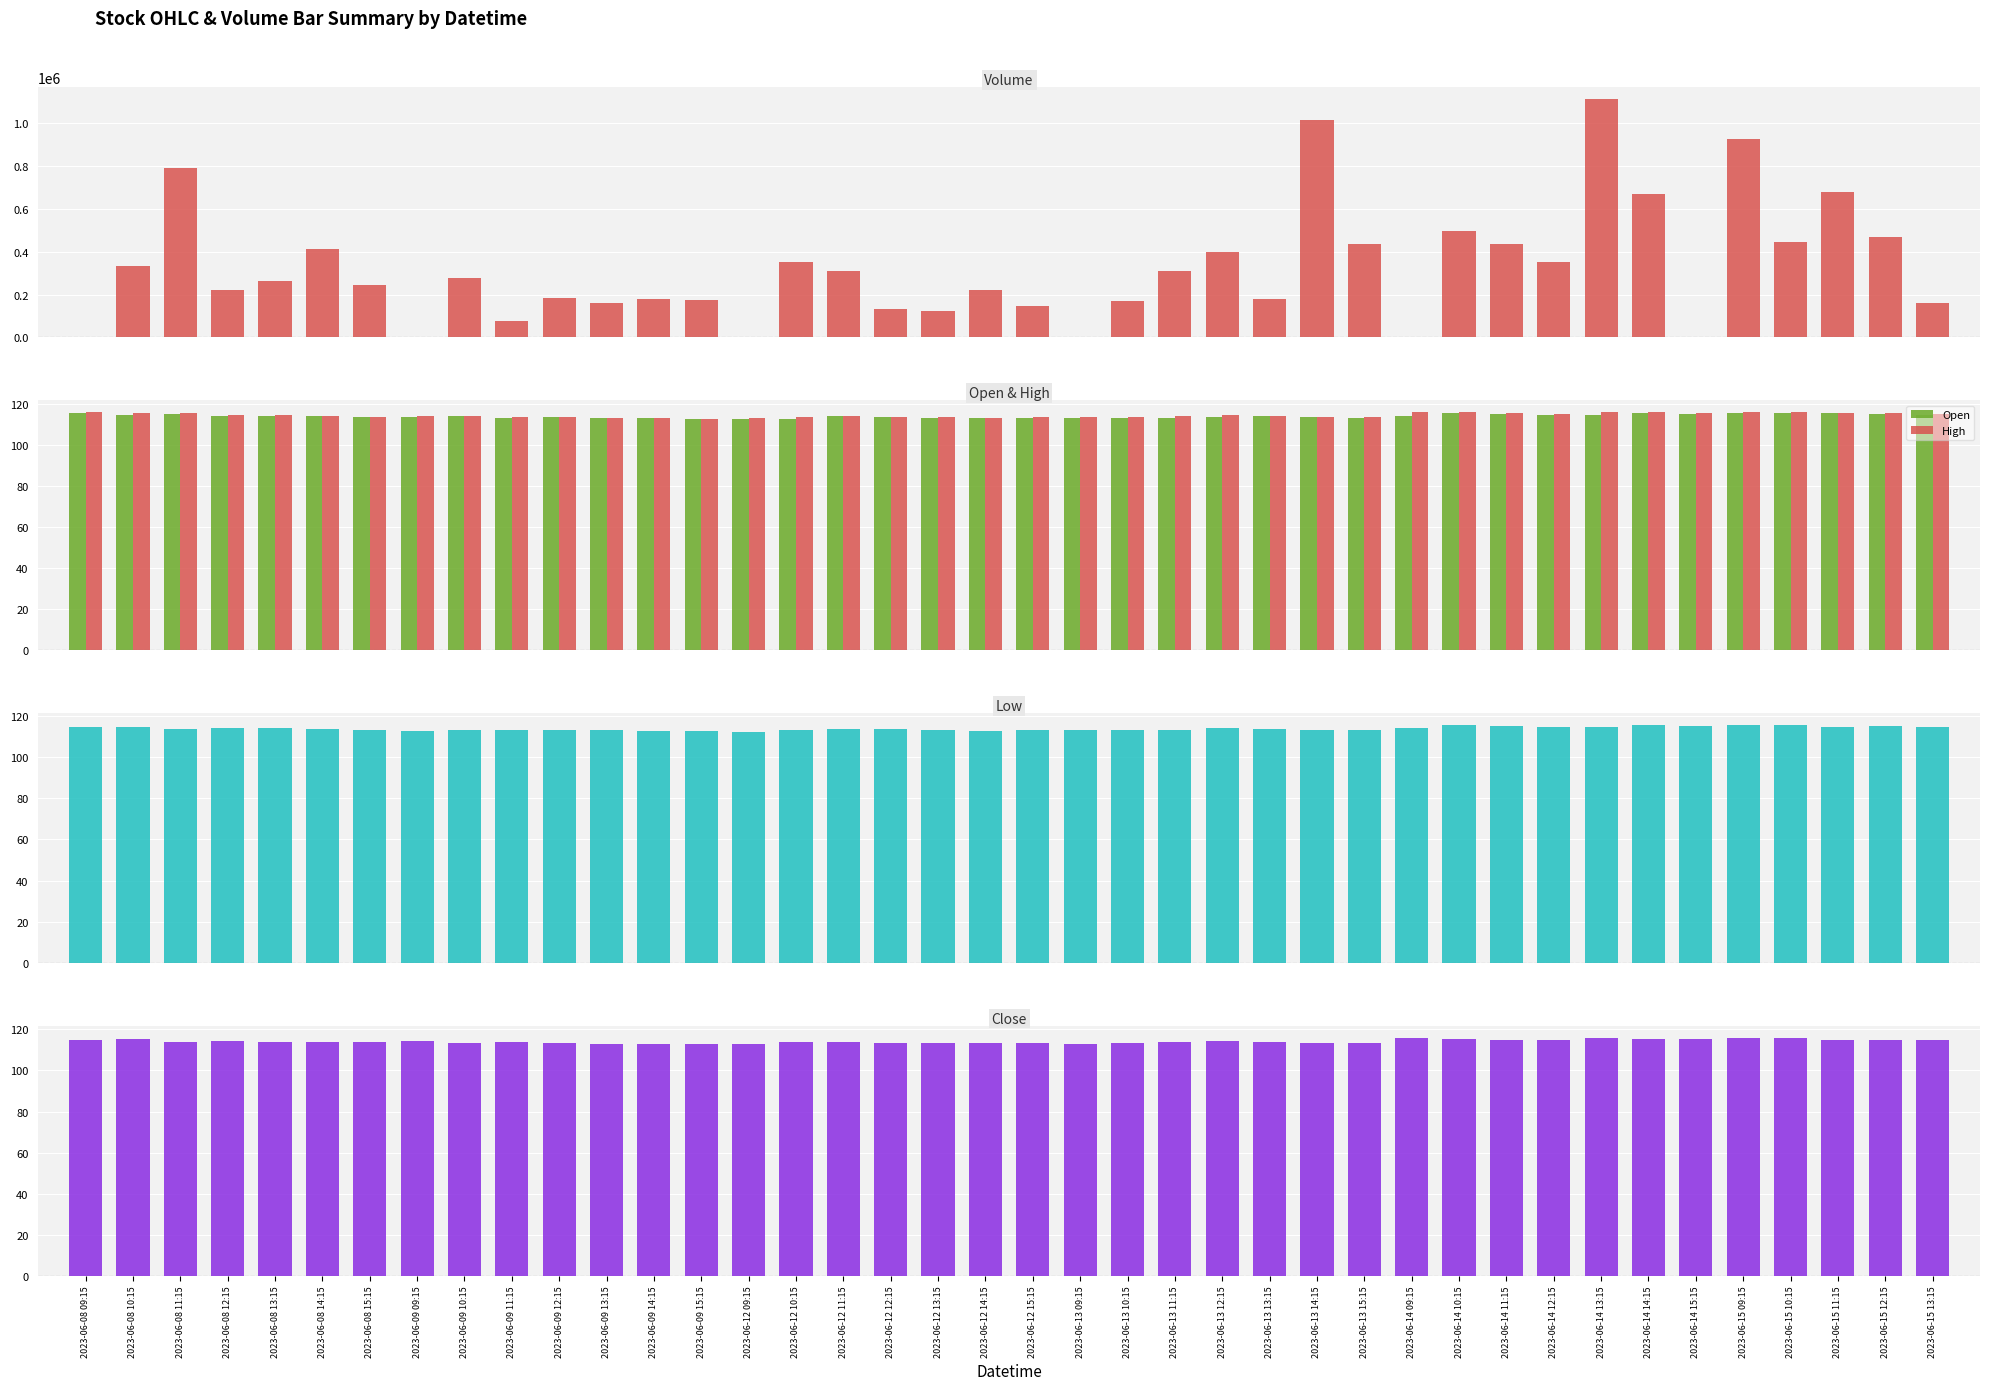

What is the label of the 4th bar from the left?

2023-06-08 12:15